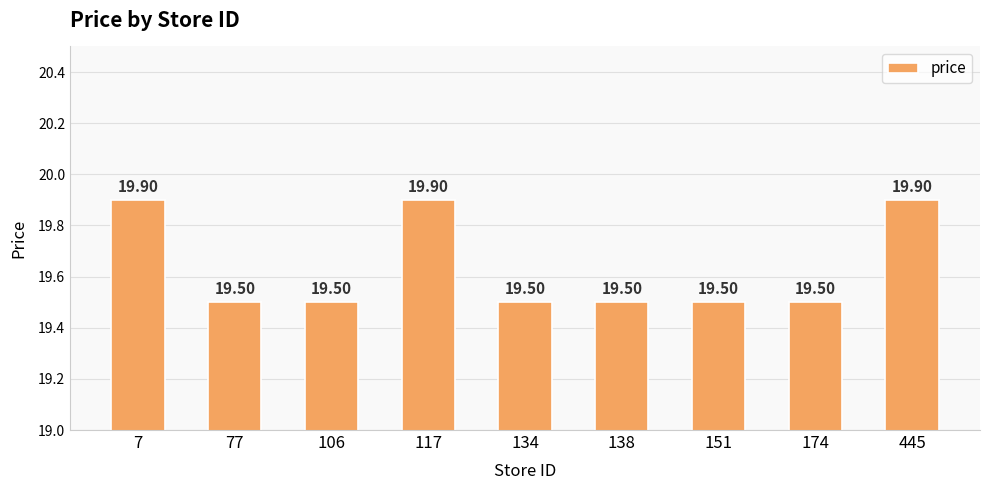

What value does the data have at 174?

19.5